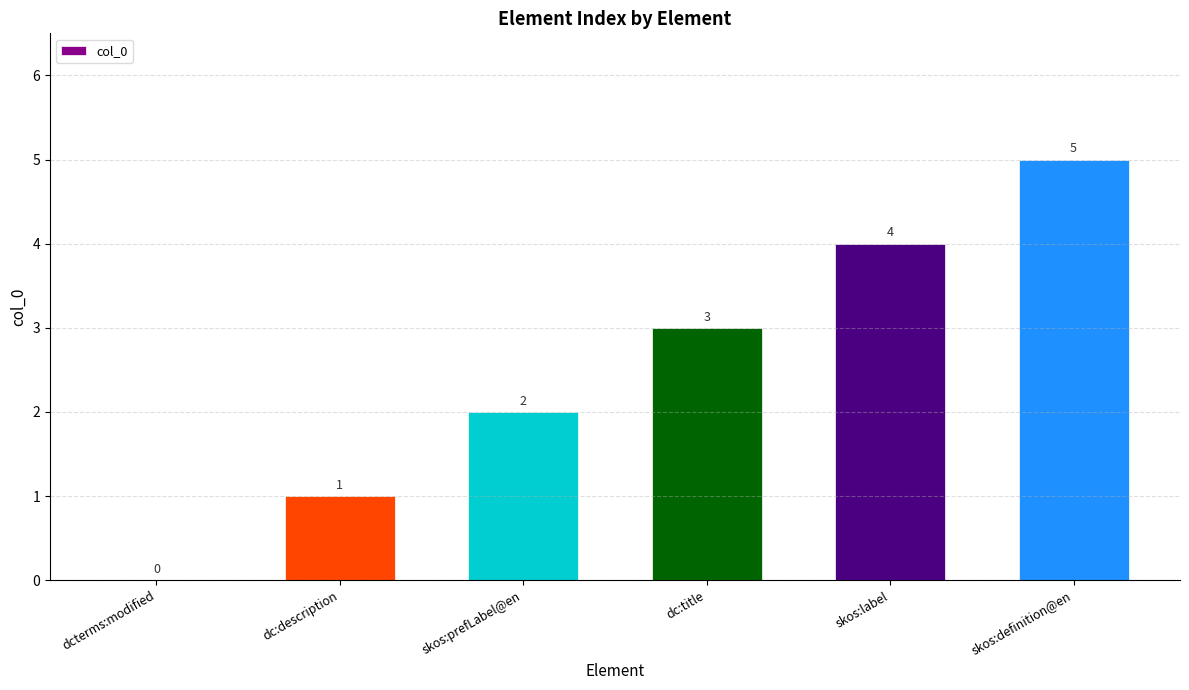

How many values are between 1 and 4?

4